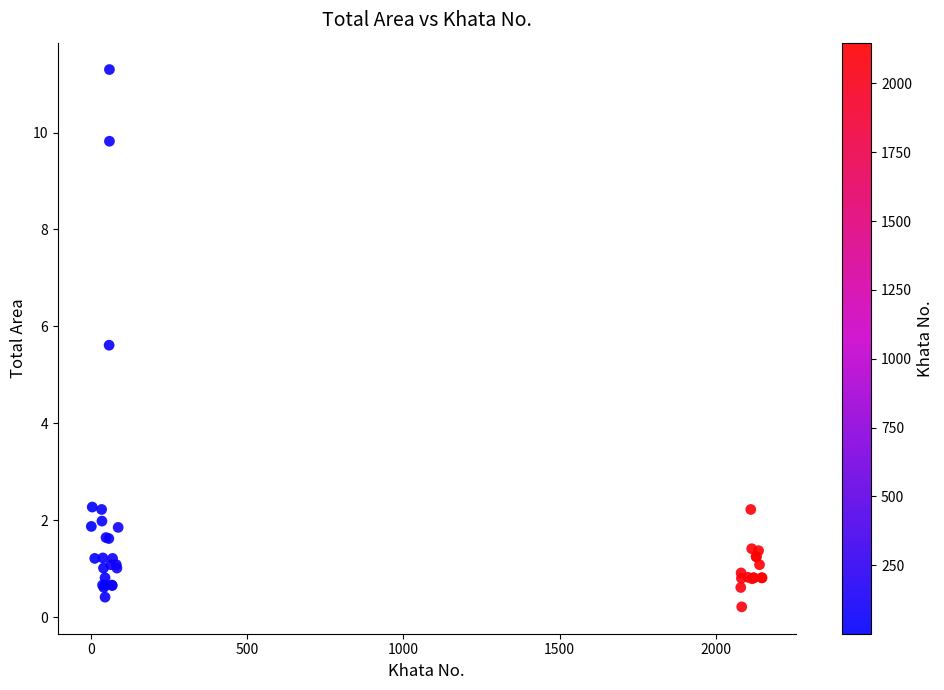

What Y value in the scatter plot is closest to 5?

5.6